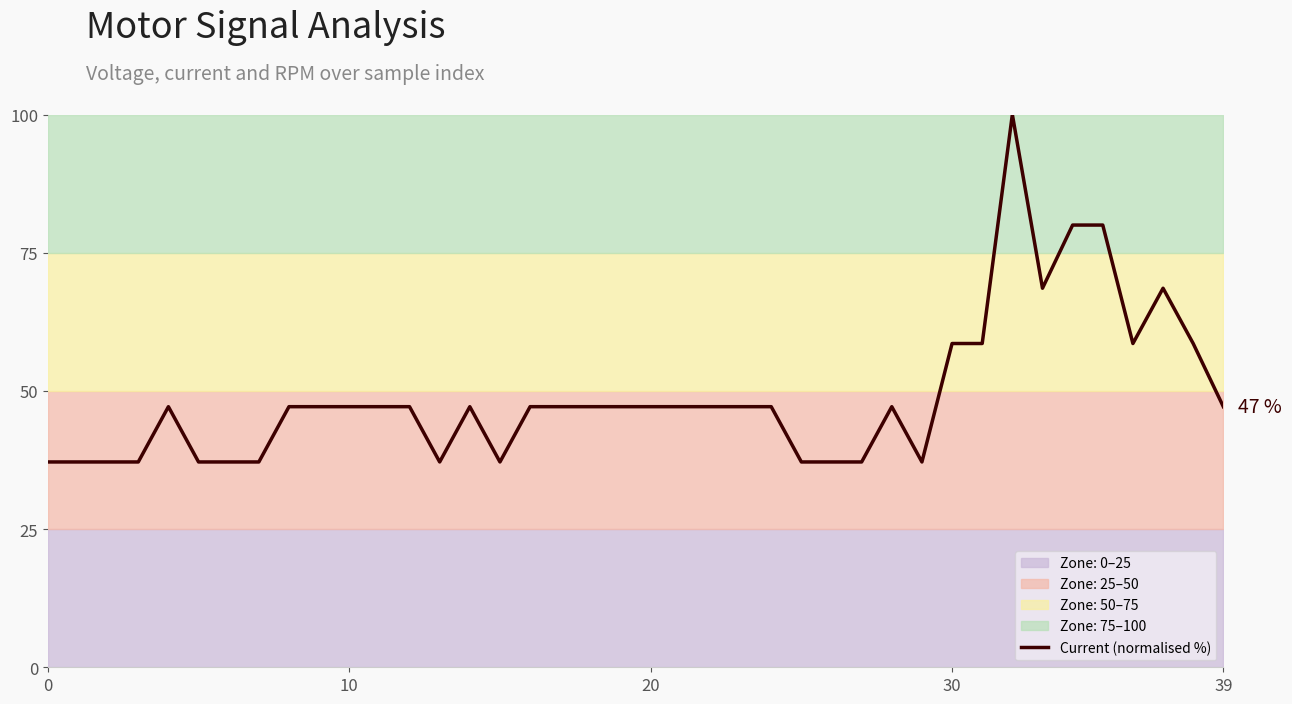

How many interior local peaks (higher than both neighbors) does the data have?

5